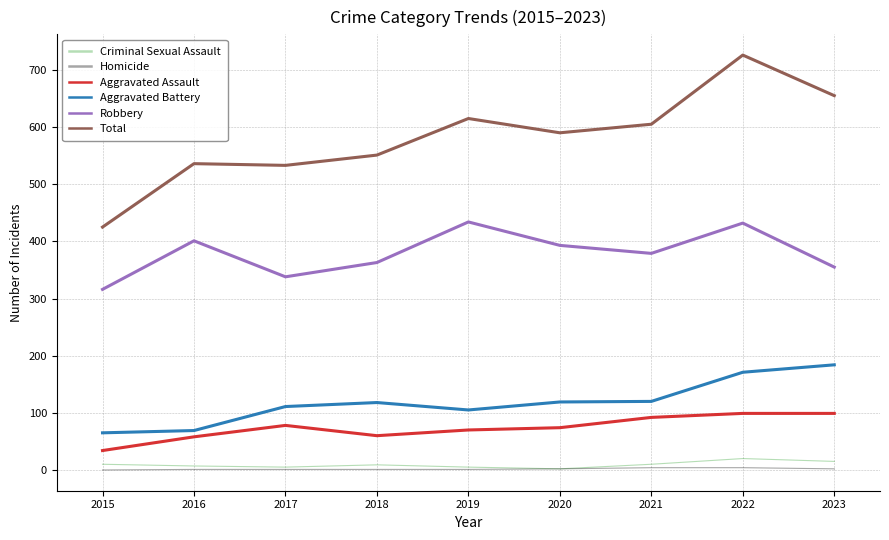

Rank the series by their maximum value, from highest to lowest.

Total, Robbery, Aggravated Battery, Aggravated Assault, Criminal Sexual Assault, Homicide